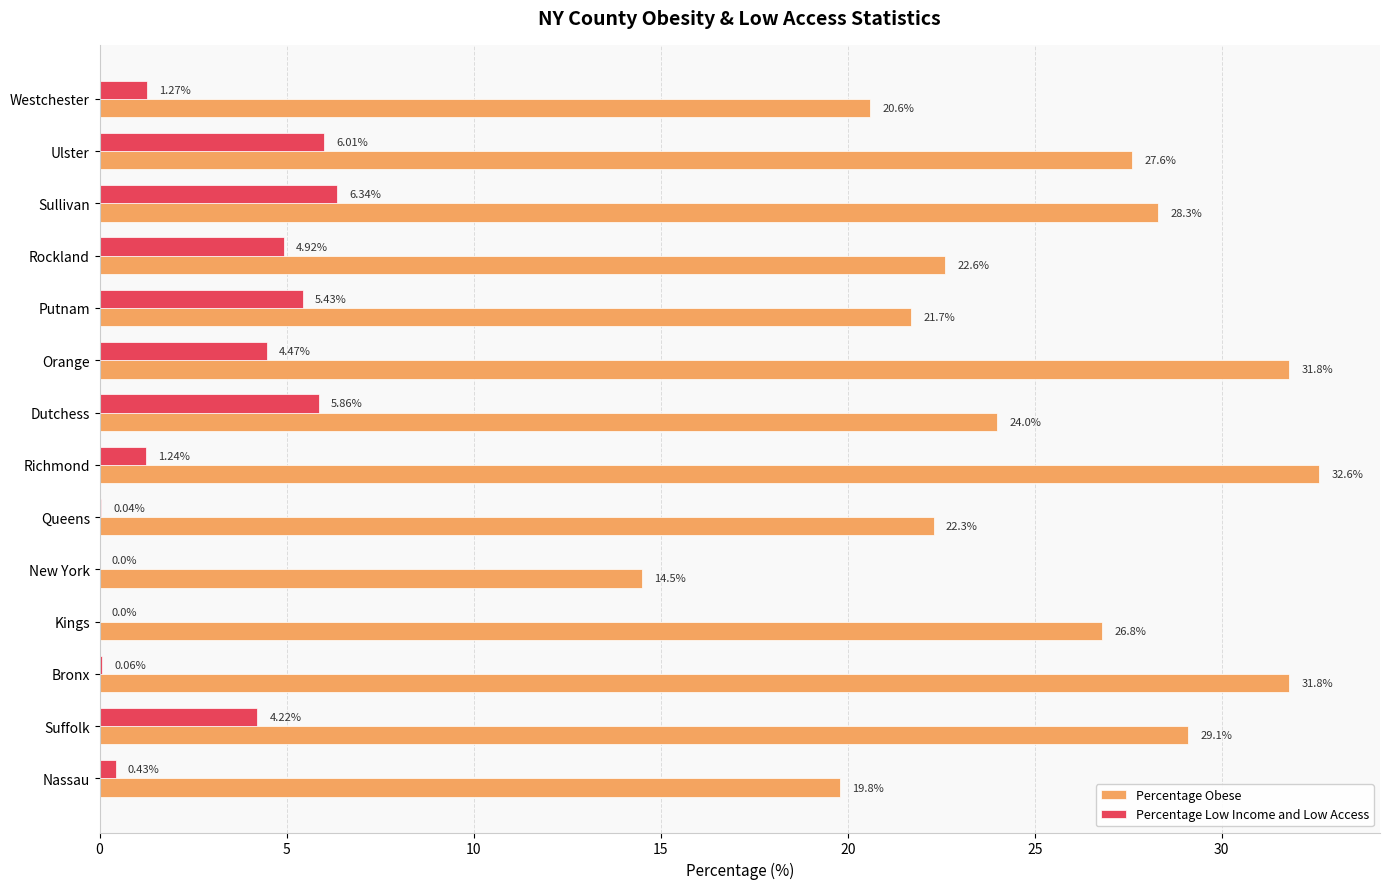

Which series changed the most between Nassau and Putnam?

Percentage Low Income and Low Access